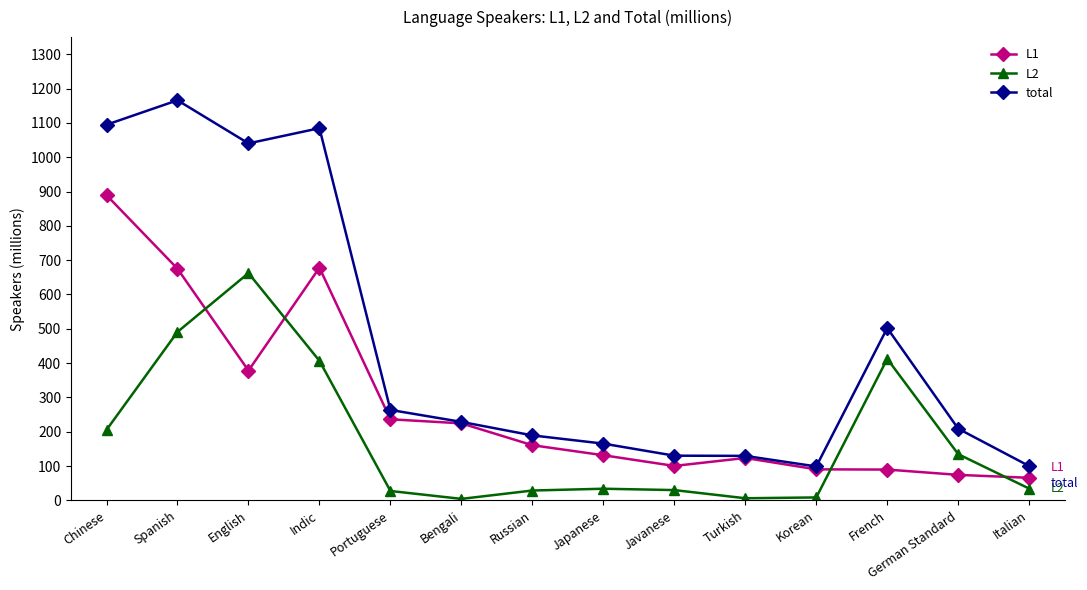

The value of L1 at French is 89.6. True or false?

True